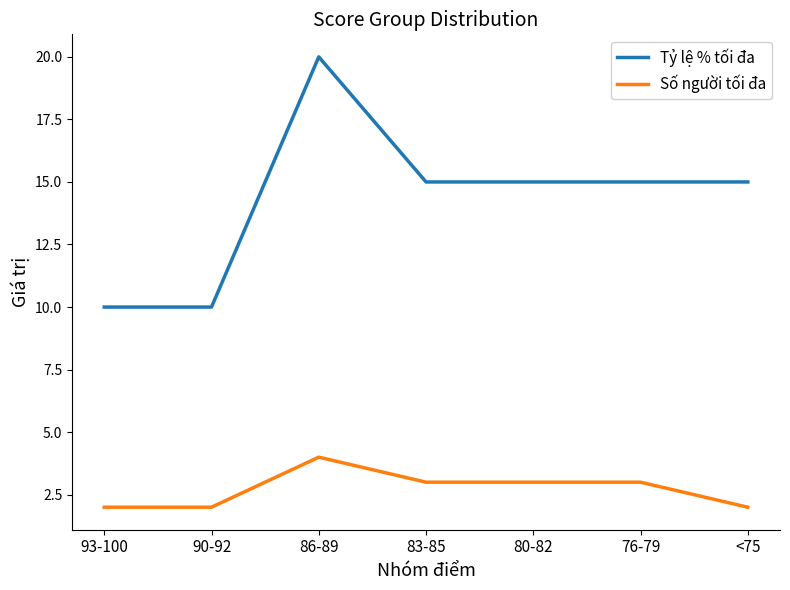

What position from the left is 90-92?

2